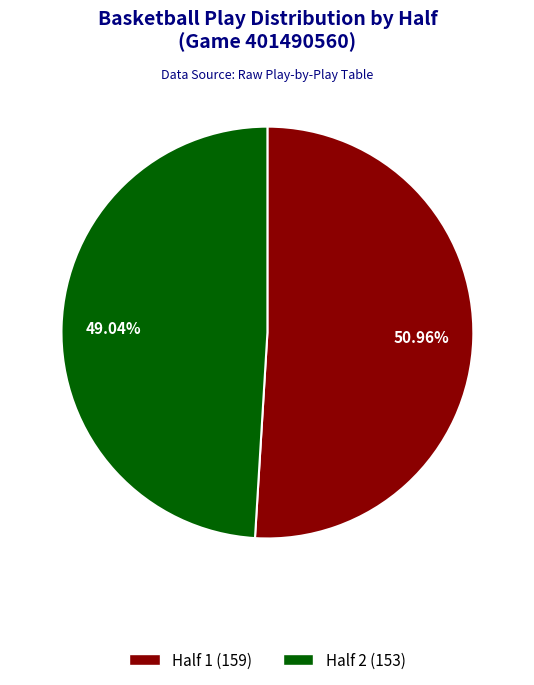

What is the total percentage of Half 1 and Half 2?

100.0%